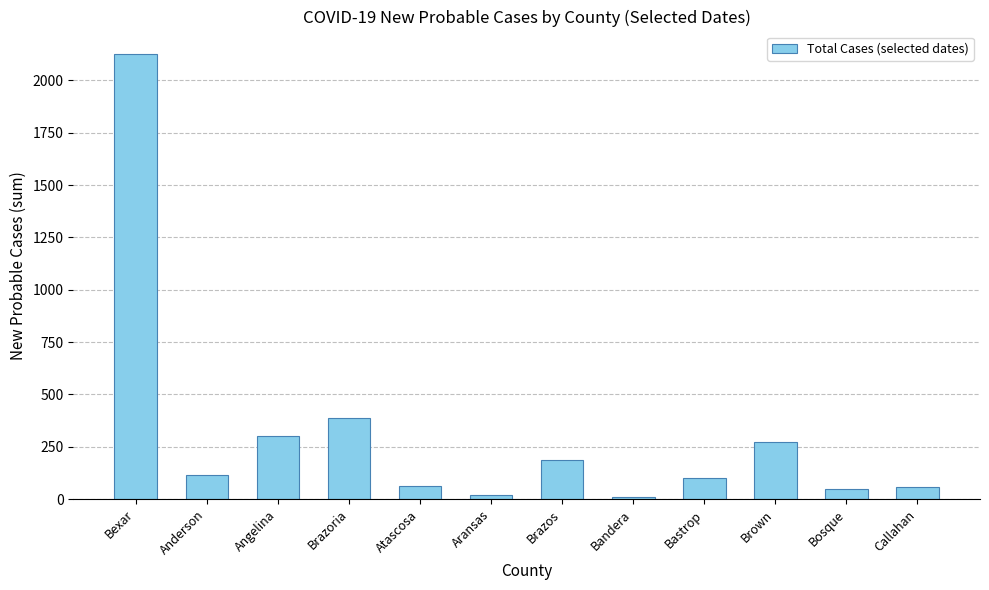

The chart shows a value of 56 at Callahan. True or false?

True